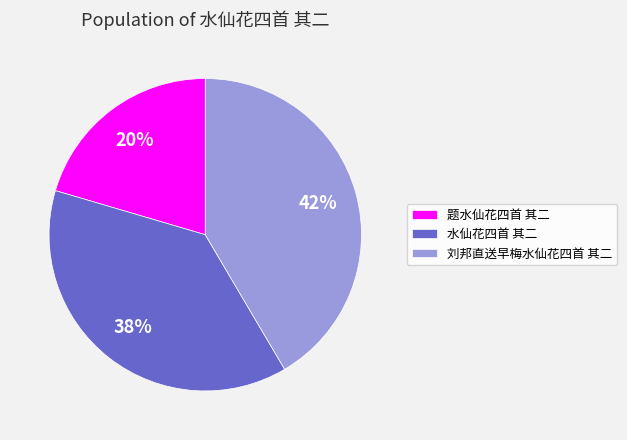

Rank the categories by value from lowest to highest.

题水仙花四首 其二, 水仙花四首 其二, 刘邦直送早梅水仙花四首 其二